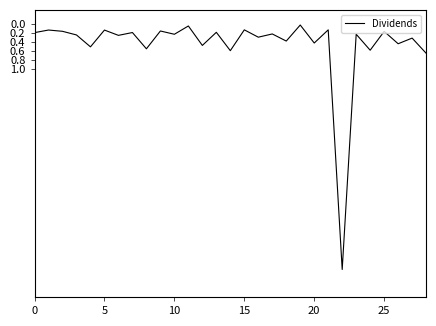

What is the maximum value shown in the chart?

5.4